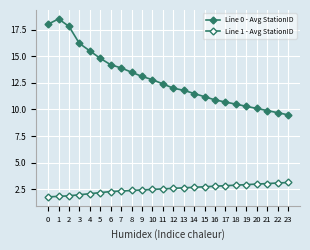

How many lines are shown in the chart?

2